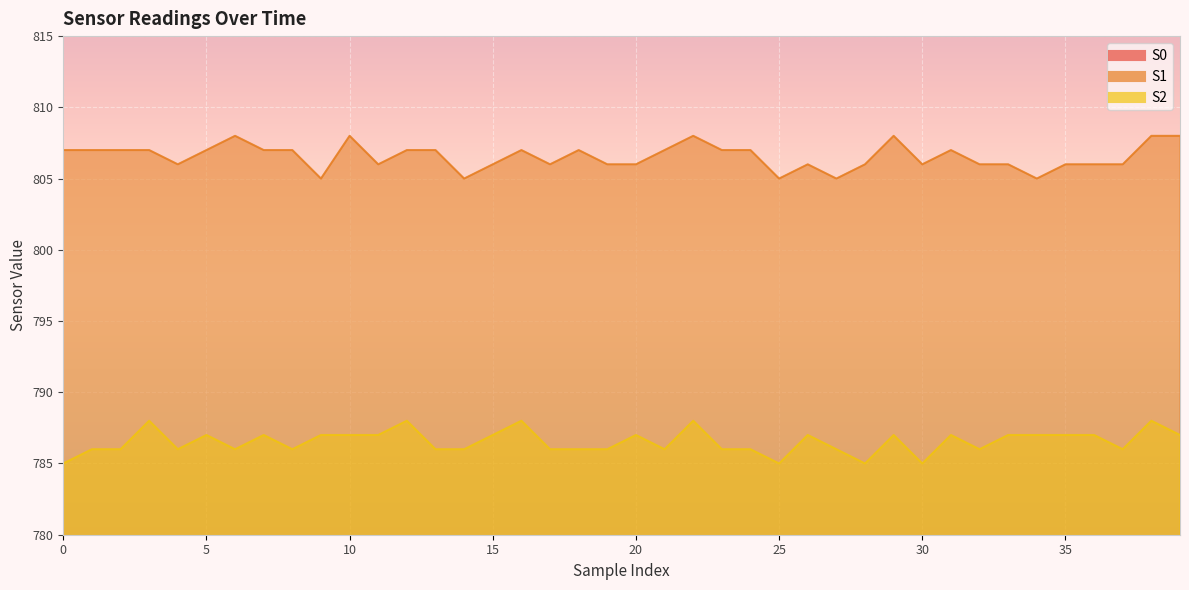

Count the number of data series in this chart.

3